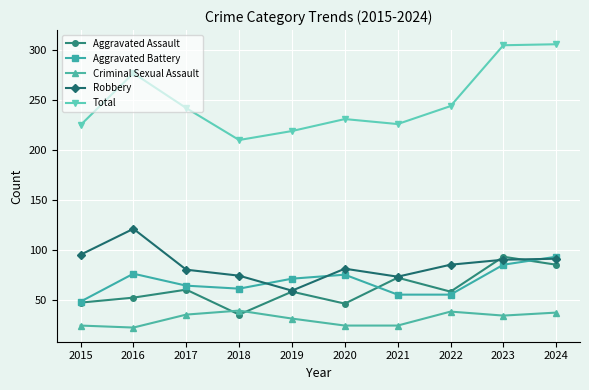

The value of Total at 2021 is 70. True or false?

False